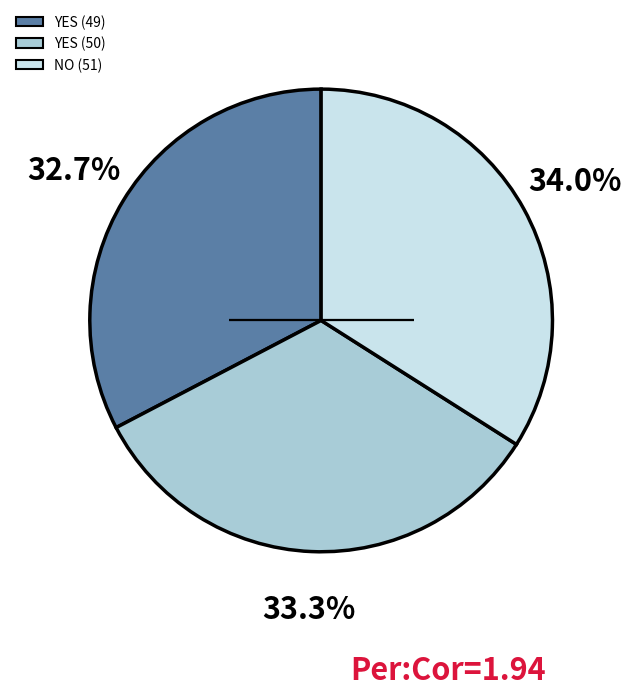

Rank the categories by value from lowest to highest.

YES (49), YES (50), NO (51)